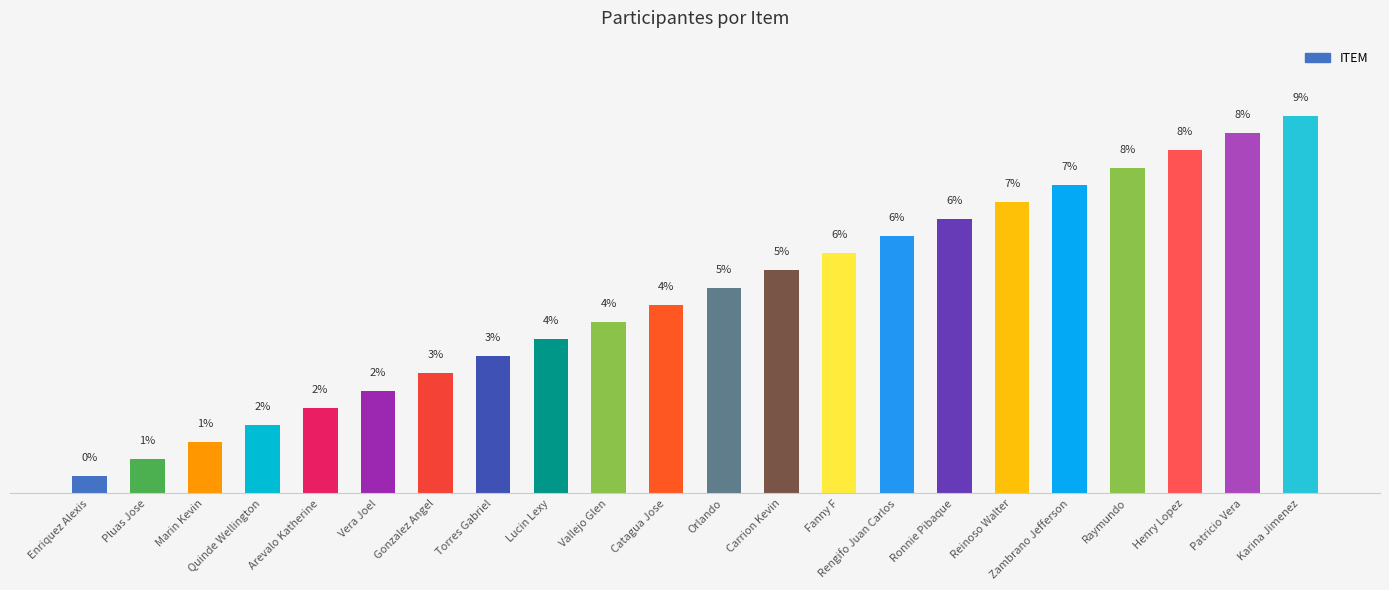

List the labels in order of value, smallest first.

Enriquez Alexis, Pluas Jose, Marin Kevin, Quinde Wellington, Arevalo Katherine, Vera Joel, Gonzalez Angel, Torres Gabriel, Lucin Lexy, Vallejo Glen, Catagua Jose, Orlando, Carrion Kevin, Fanny F, Rengifo Juan Carlos, Ronnie Pibaque, Reinoso Walter, Zambrano Jefferson, Raymundo, Henry Lopez, Patricio Vera, Karina Jimenez